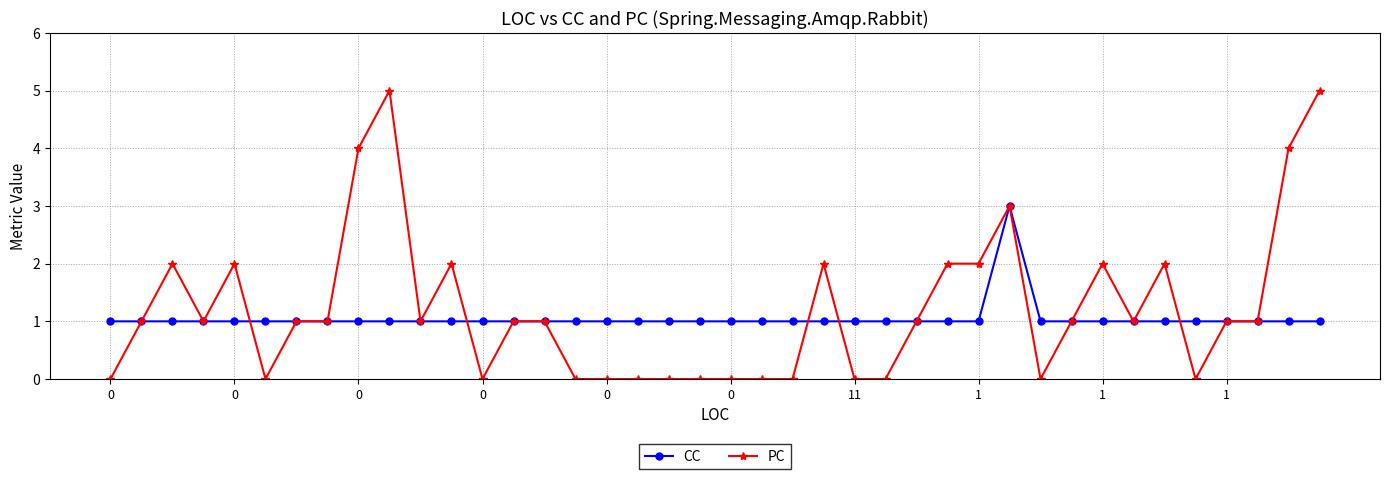

Count the number of categories in the chart.

40